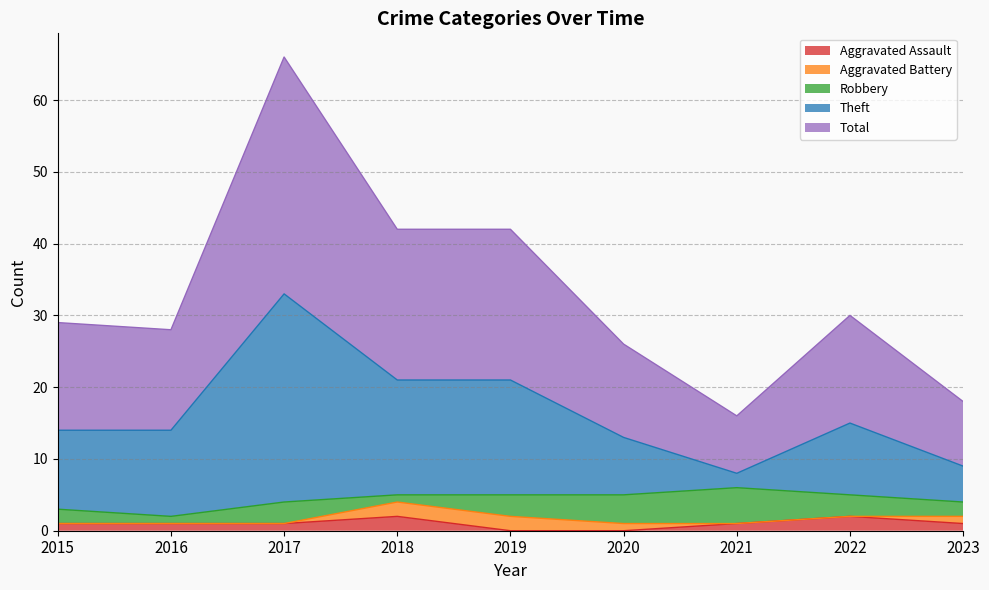

The value of Aggravated Assault at 2019 is 0. True or false?

True